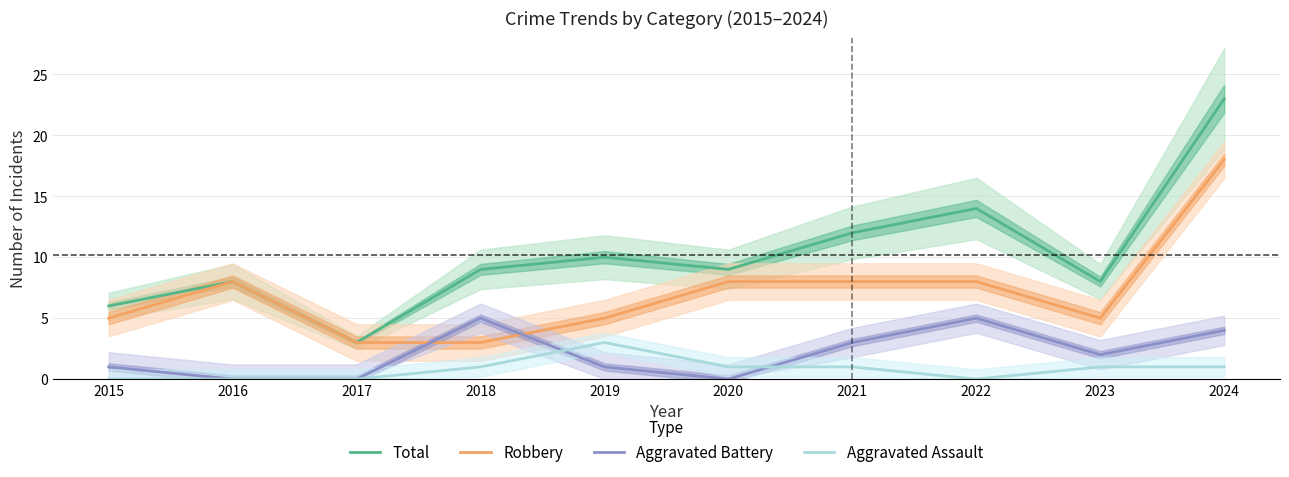

Where is the first local minimum for Robbery?

2023